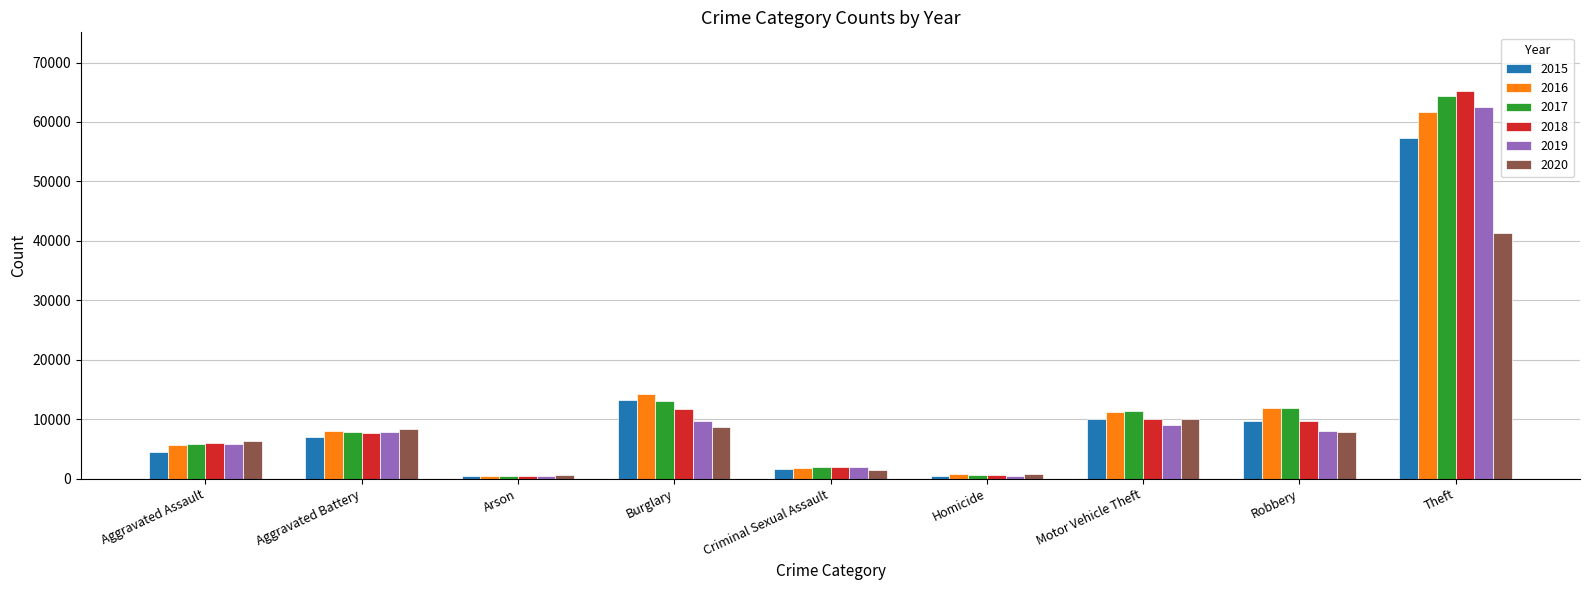

At which category does the chart reach its peak across all series?

Theft